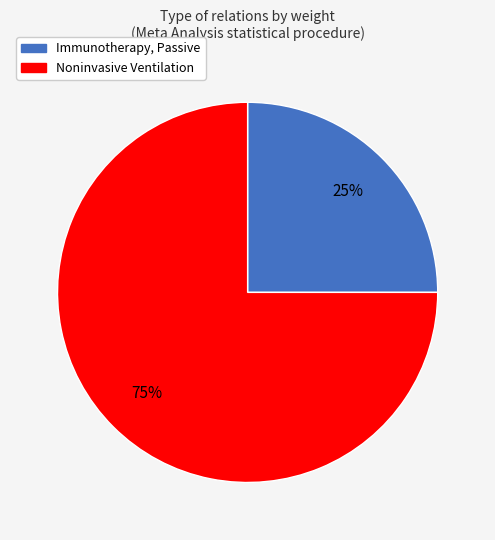

True or false: Immunotherapy, Passive accounts for 25% of the total.

True